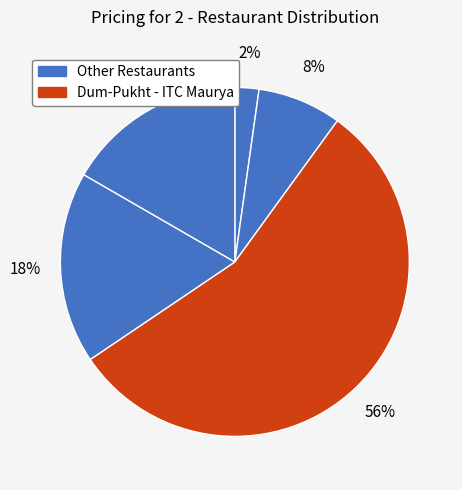

How many segments does this pie chart have?

5